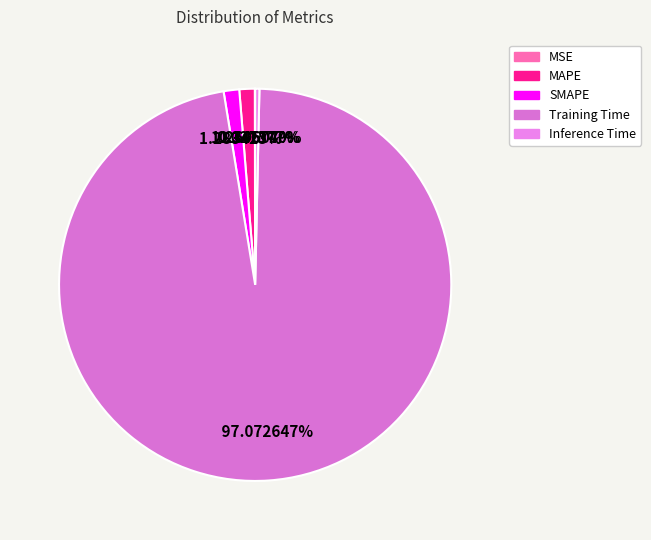

Which category has the smallest portion of the pie?

MSE